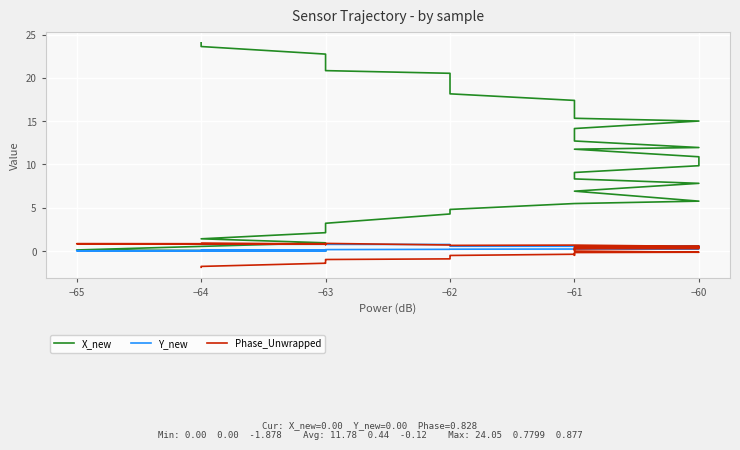

What position from the right is 9?

31